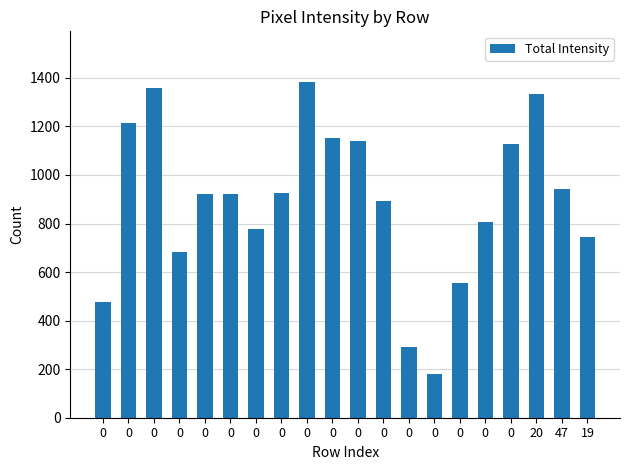

The value at 20 is 1335. True or false?

True